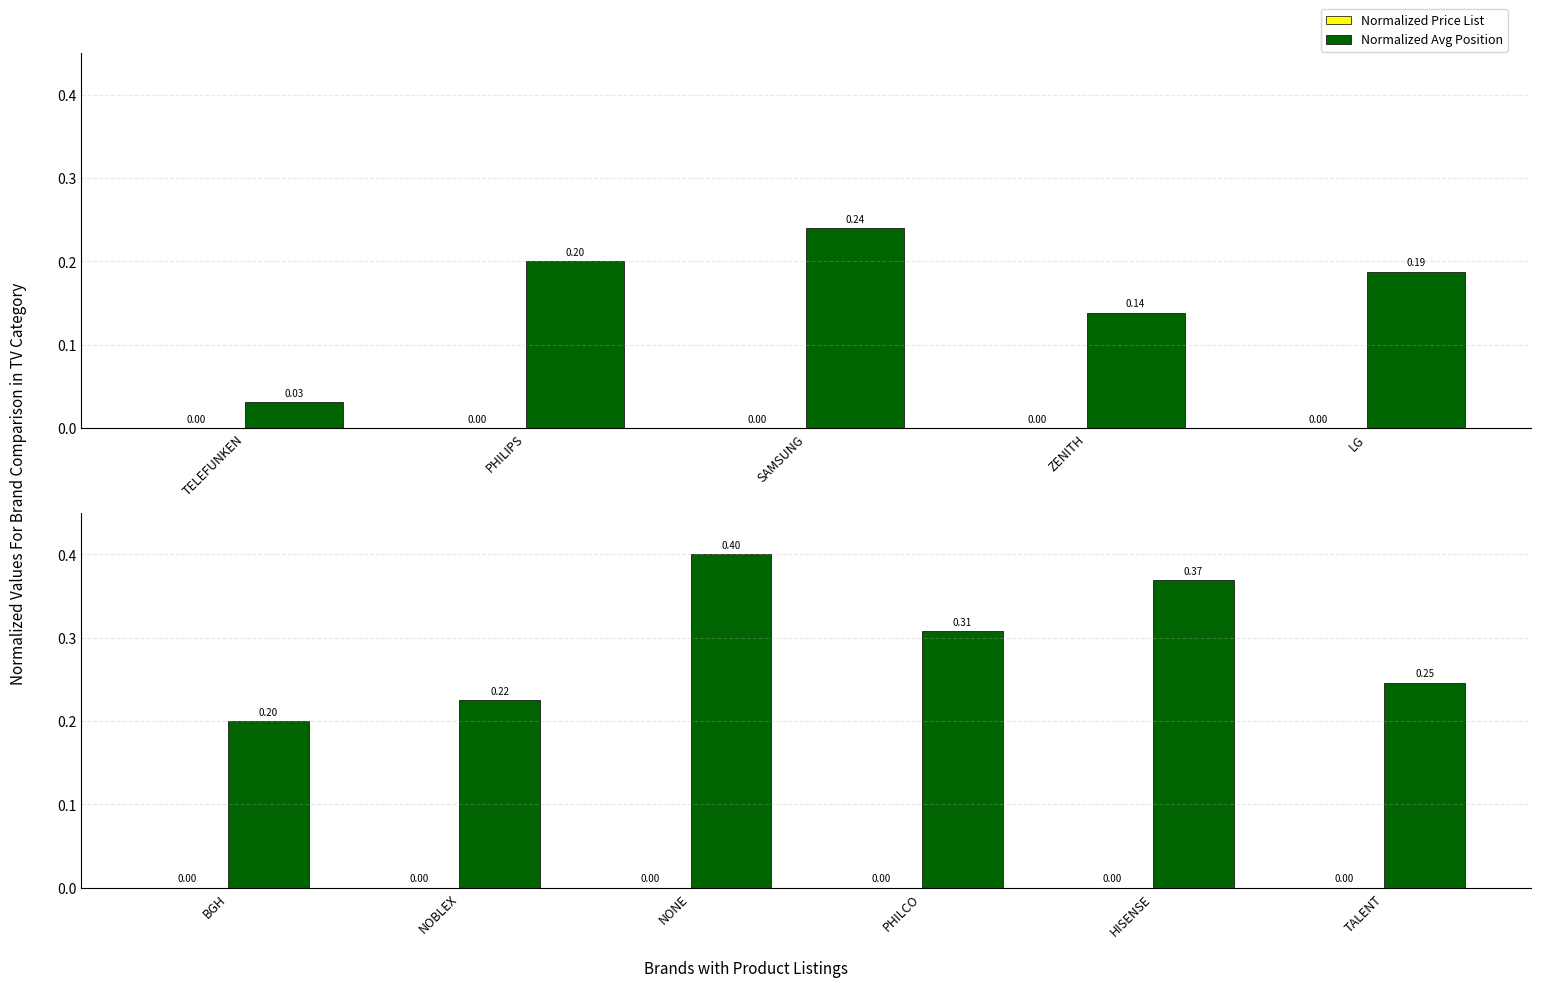

What position from the left is BGH?

1